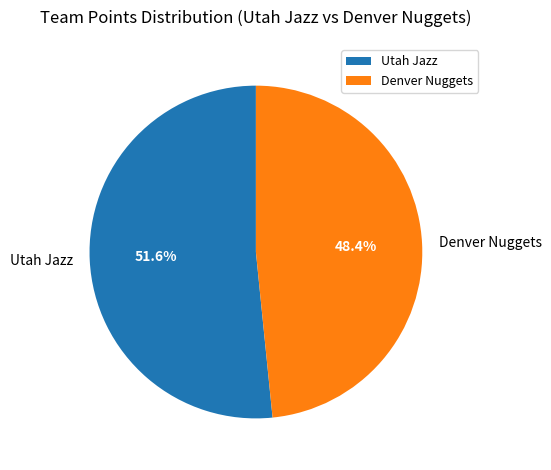

Which category accounts for the majority?

Utah Jazz